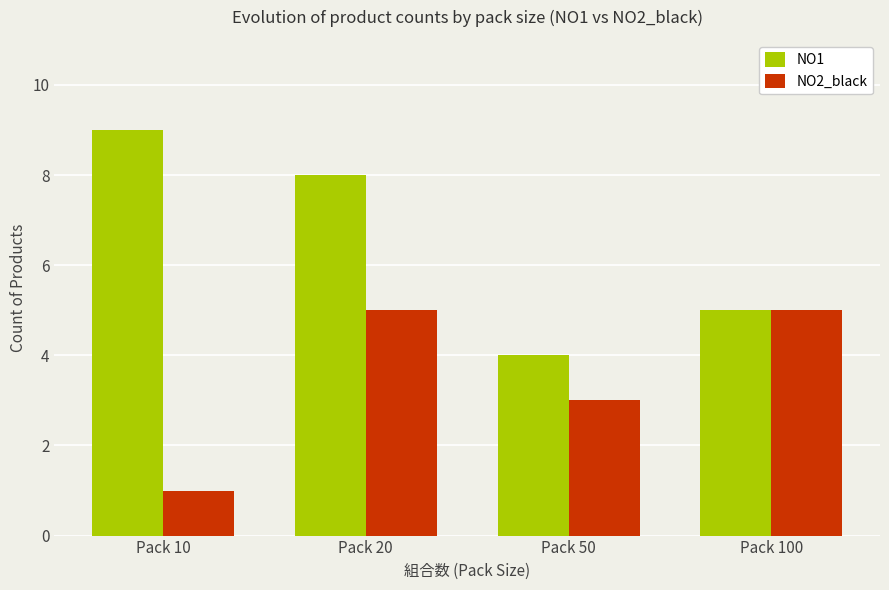

What are all the series names shown in the legend?

NO1, NO2_black